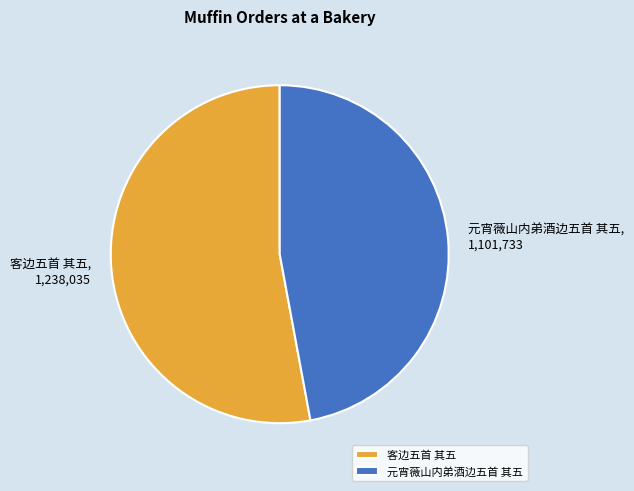

How many slices are in this pie chart?

2